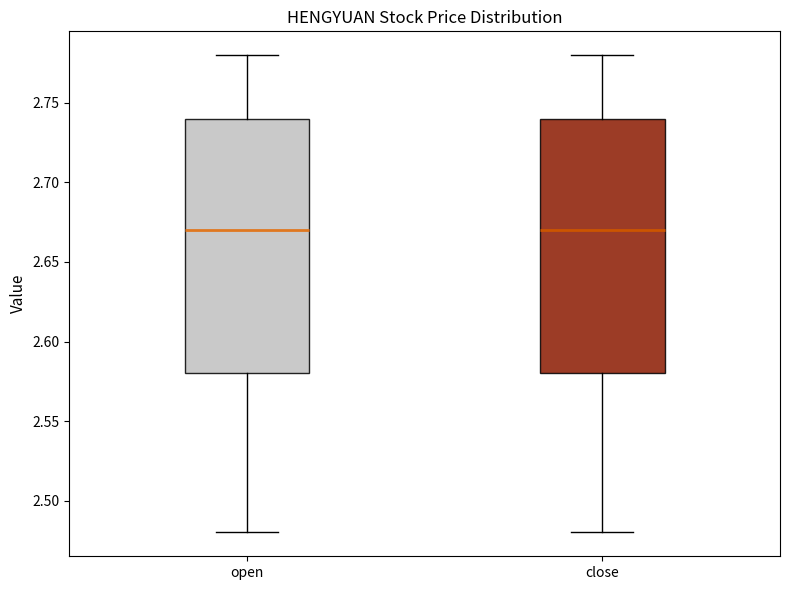

Where does the upper whisker of the box for close end on the y-axis? The values are not printed on the chart, so give them approximately, as read against the axis.

2.78